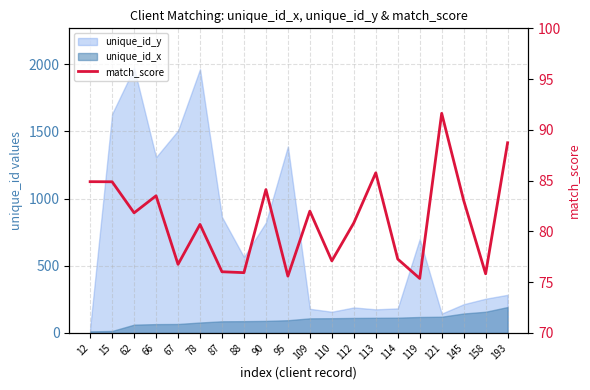

What is the smallest value displayed?

75.4